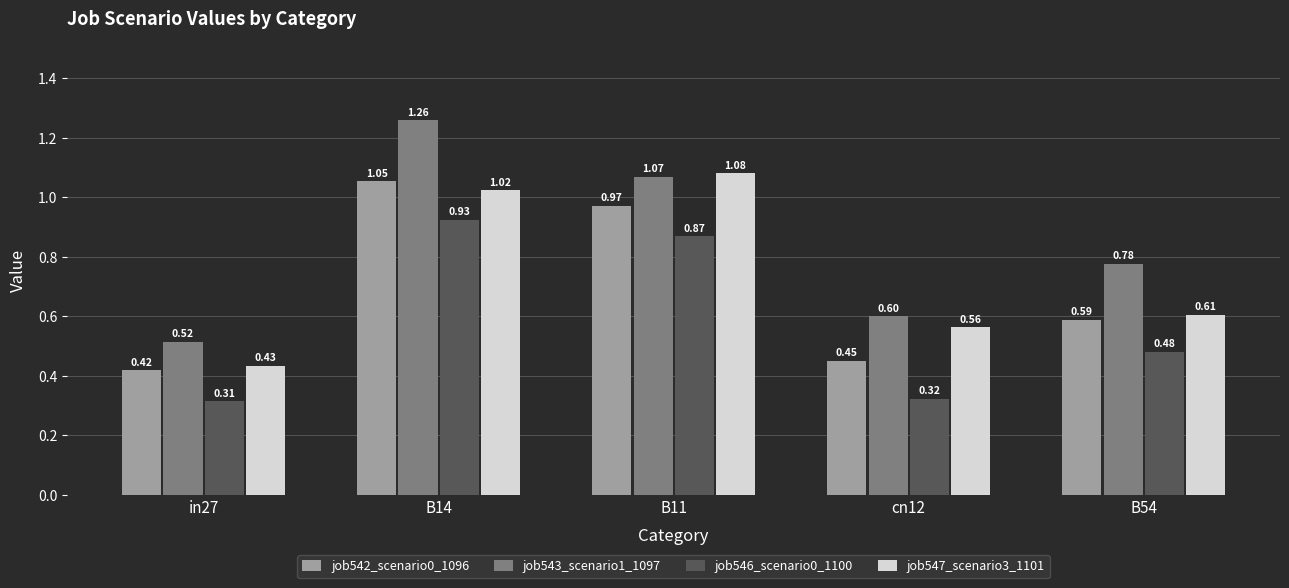

What is the spread (max minus min) of values at in27?

0.2